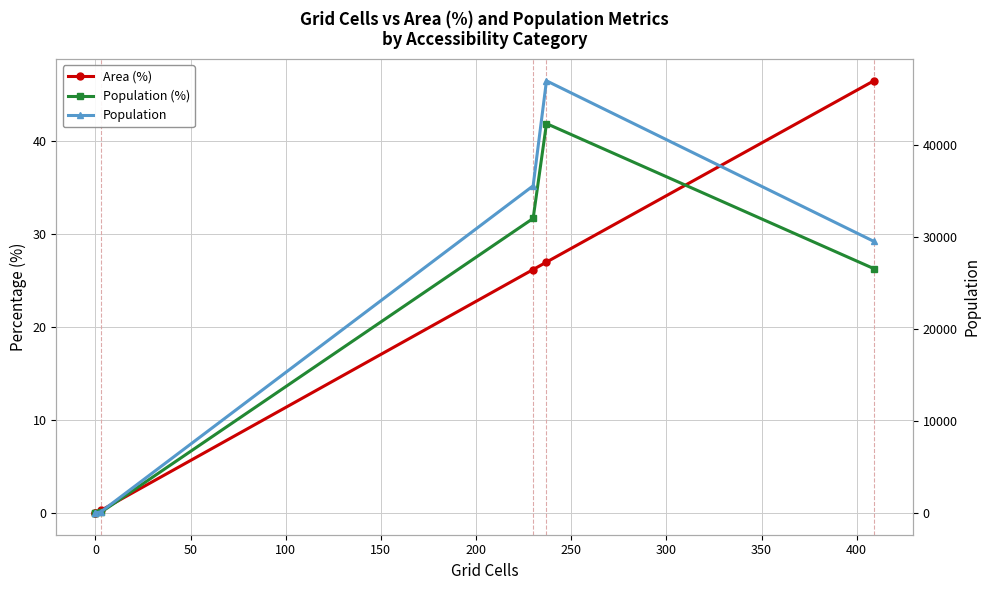

The Population series shows -22702.5 at 0. True or false?

False